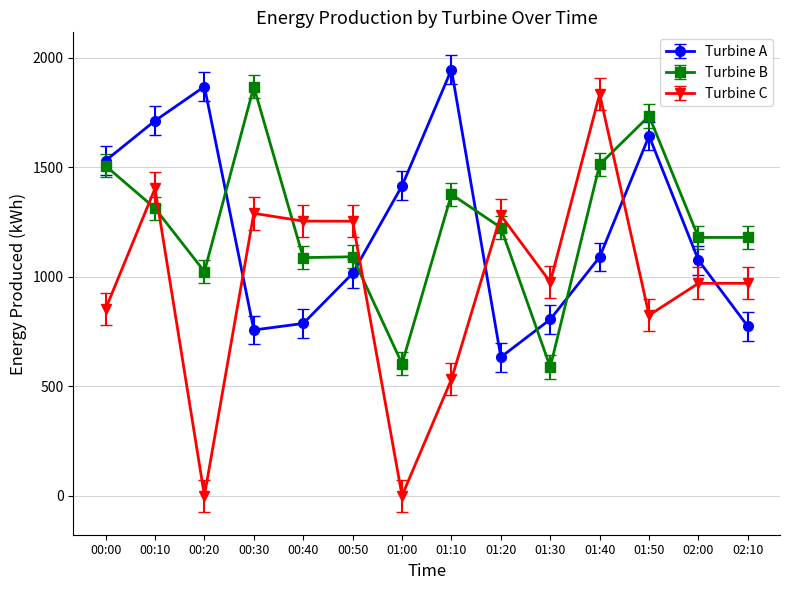

In Turbine A, how many points are lower than both neighbors (excluding endpoints)?

2